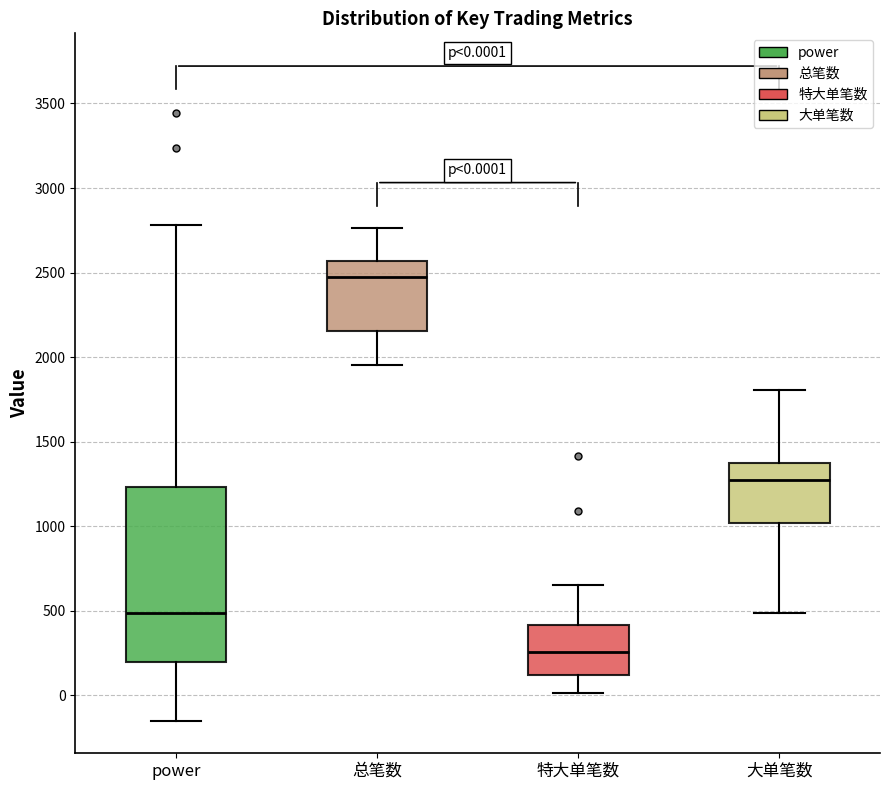

Comparing the boxes themselves (not the whiskers), which one is the tallest?

power